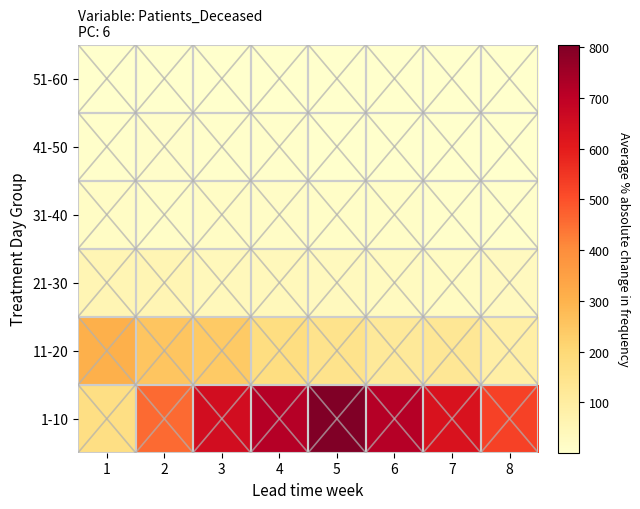

Between 5 and 6, which is larger?

5